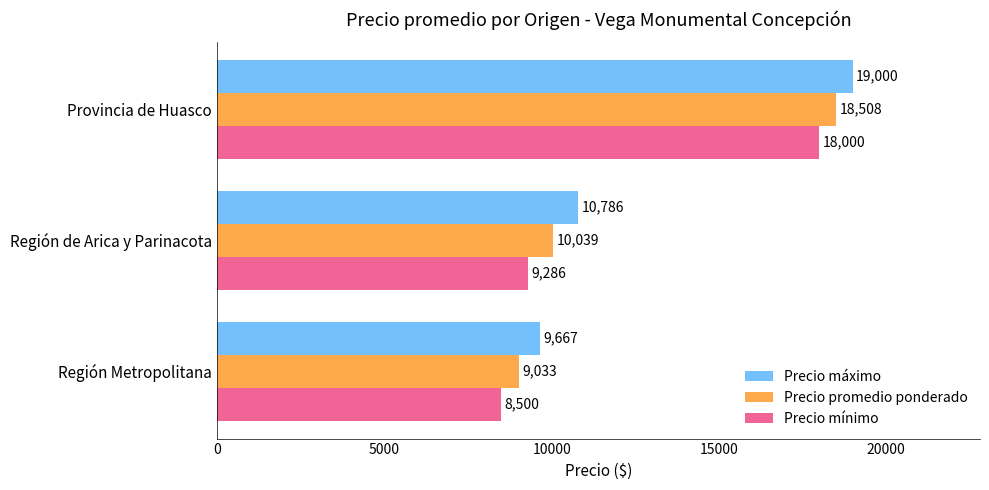

At which category is the sum across all series the highest?

Provincia de Huasco